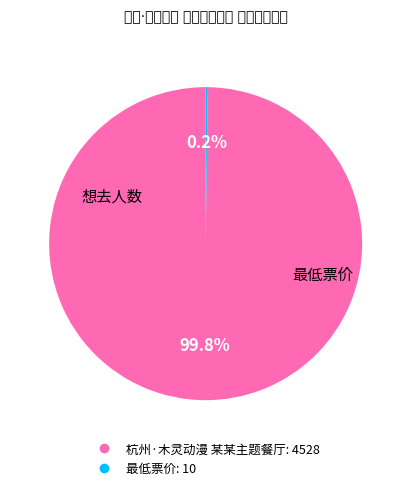

Which category has the biggest portion of the pie?

杭州·木灵动漫 某某主题餐厅